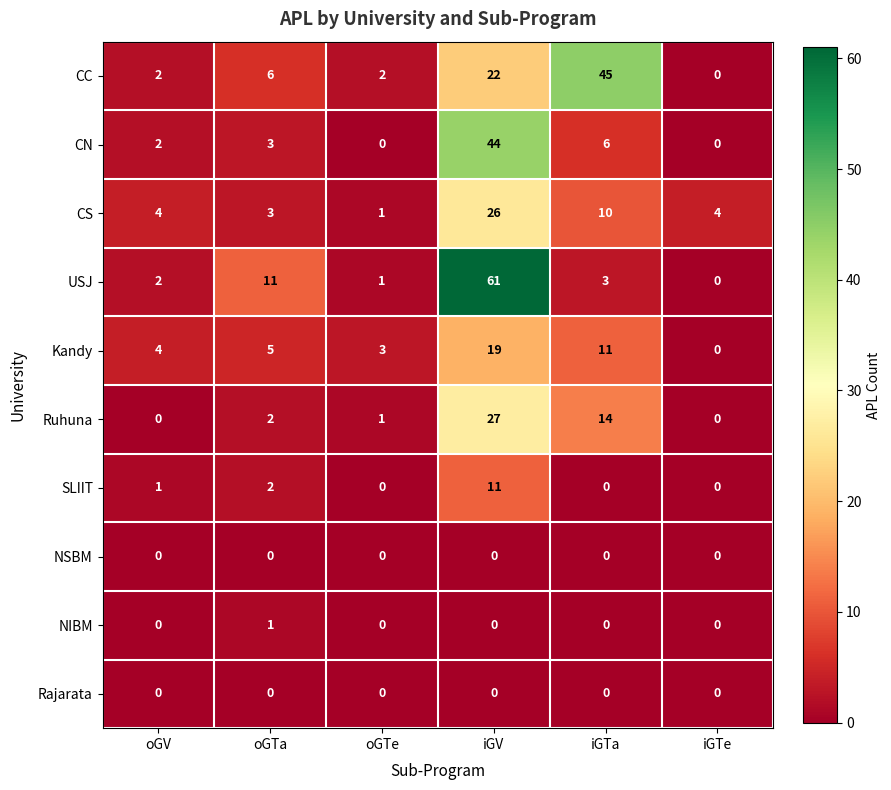

Which series has the largest total across all categories?

USJ